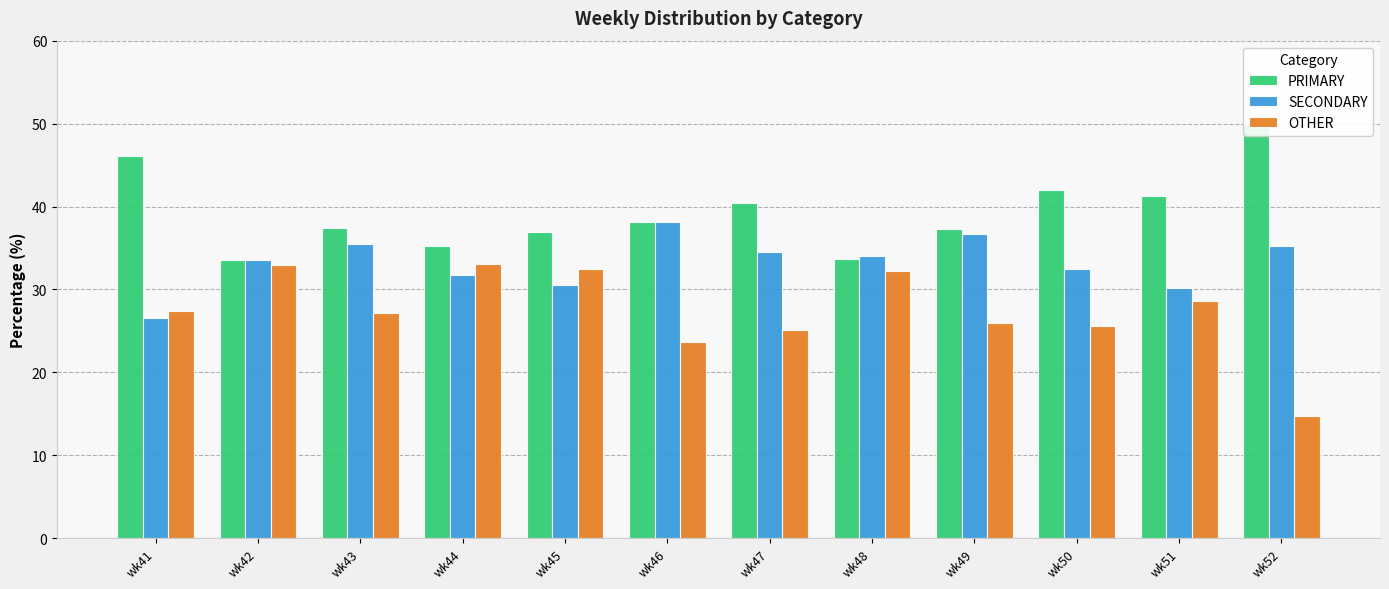

At which label does OTHER reach its peak?

wk44